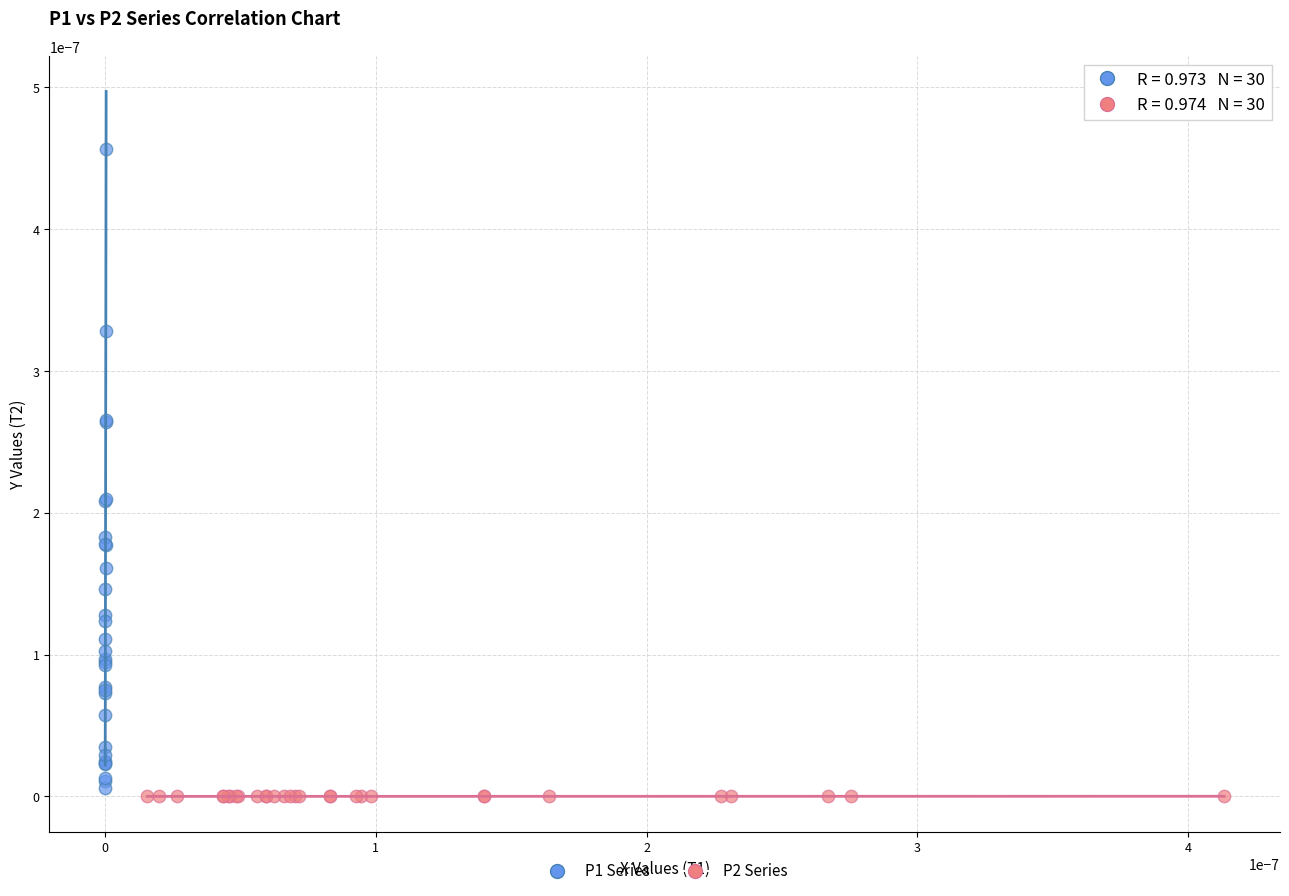

What are all the series names shown in the legend?

P1 Series, P2 Series